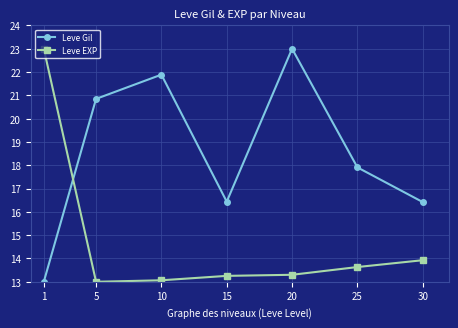

Reading left to right, extract all data points from this chart.

Leve Gil: 1=13.0	5=20.8	10=21.9	15=16.4	20=23.0	25=17.9	30=16.4
Leve EXP: 1=23.0	5=13.0	10=13.1	15=13.3	20=13.3	25=13.6	30=13.9